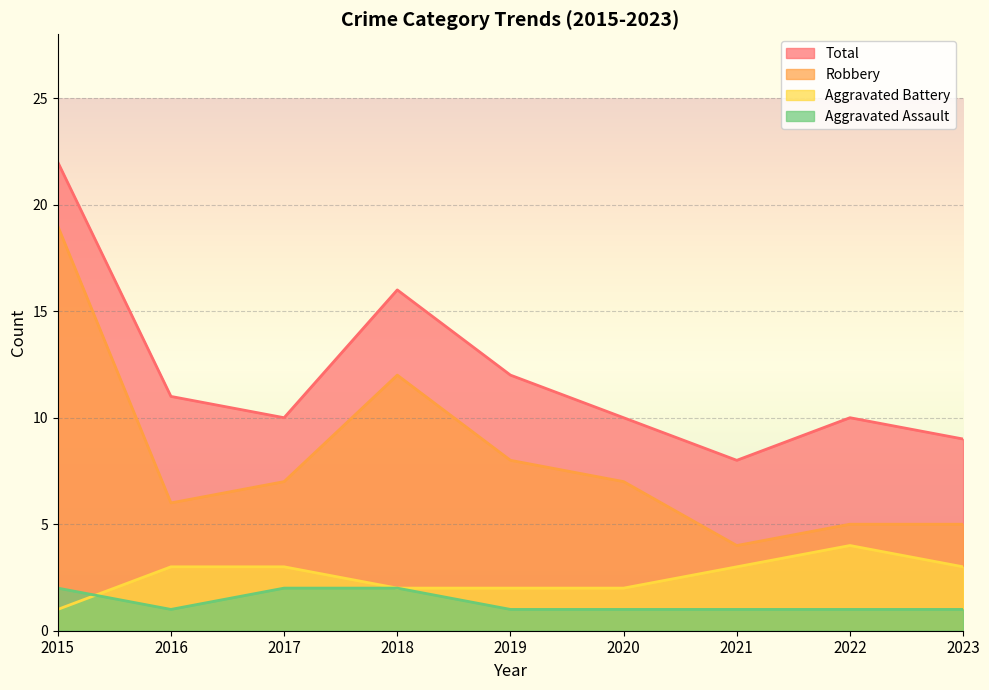

List the series in order of their peak value, lowest first.

Aggravated Assault, Aggravated Battery, Robbery, Total